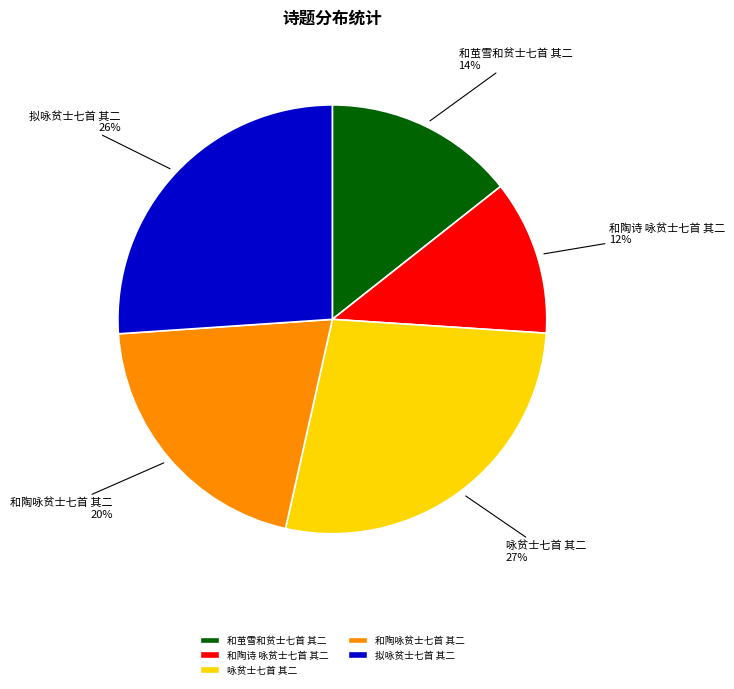

How many segments does this pie chart have?

5